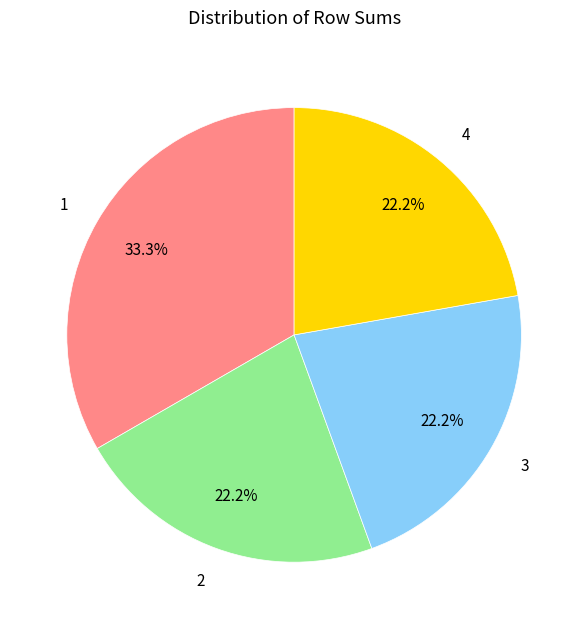

Does 1 represent more than half of the total?

No